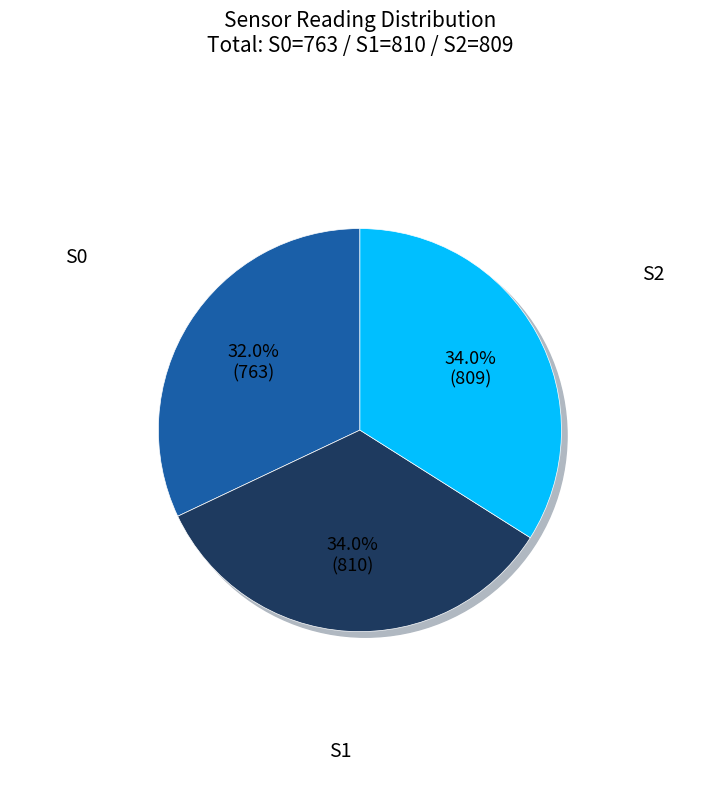

Count the number of slices in the pie.

3